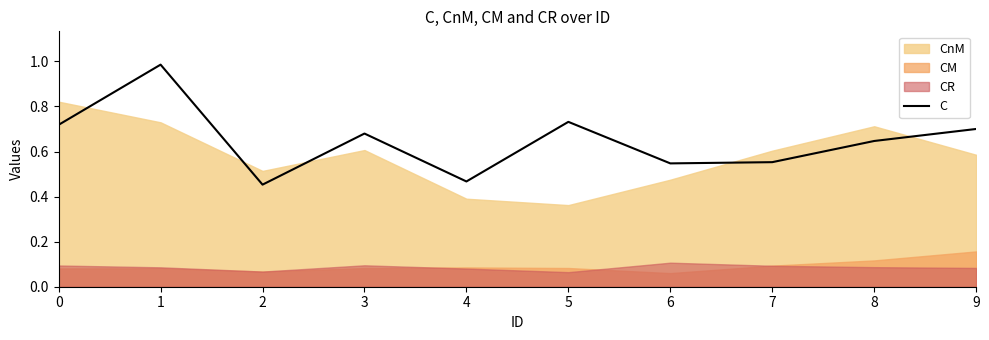

Does the chart display data point markers on the line(s)?

No